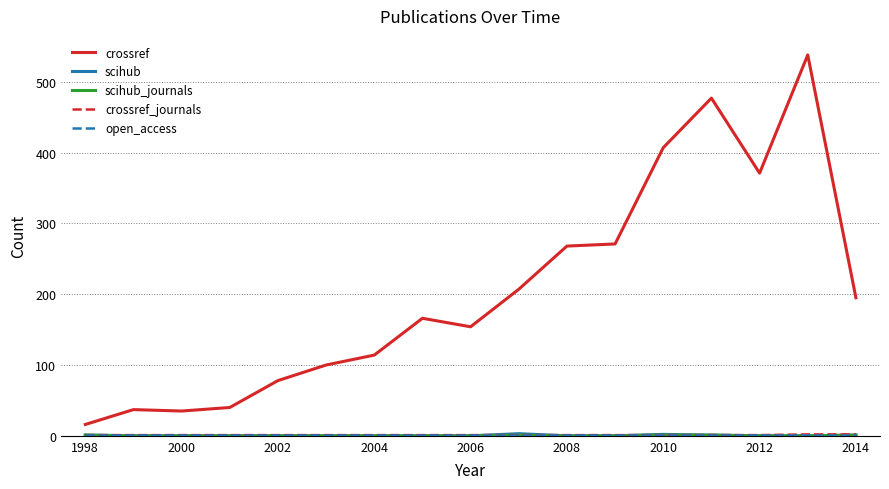

What is the maximum value shown in the chart?

538